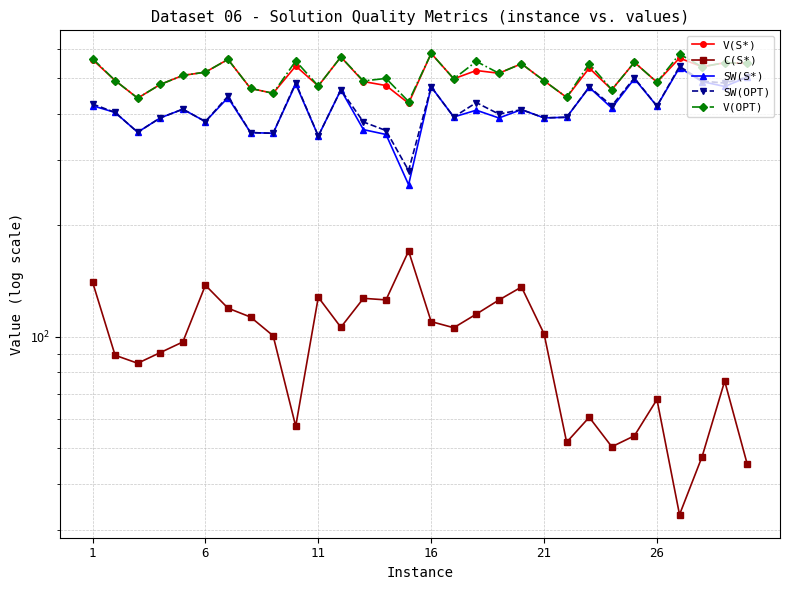

How many data points in V(OPT) are less than 516?

15